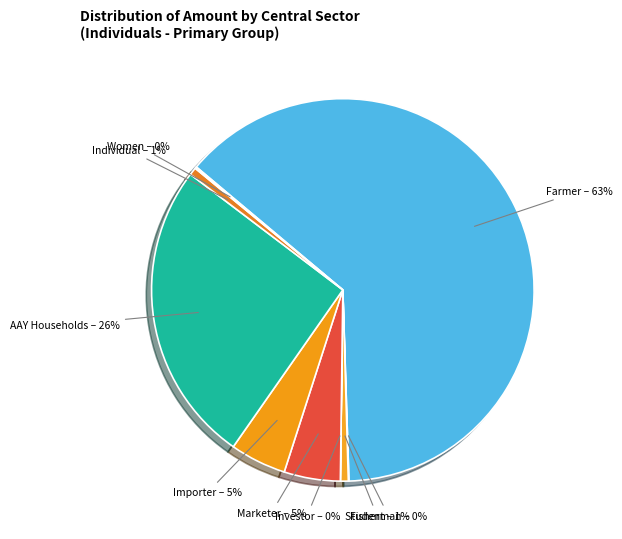

Is it true that AAY Households is 26% of the pie?

True